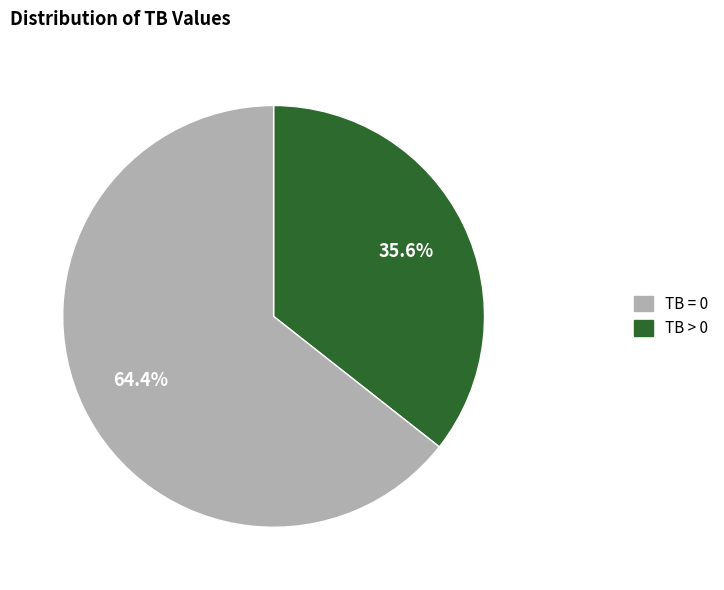

Is there any slice that represents more than half of the pie?

Yes